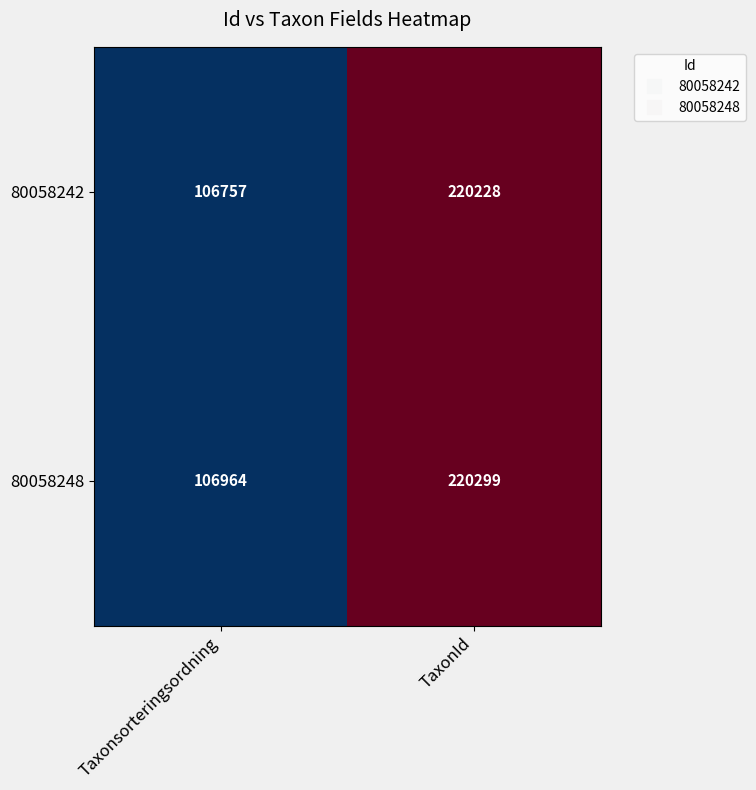

At which category is the sum across all series the highest?

TaxonId